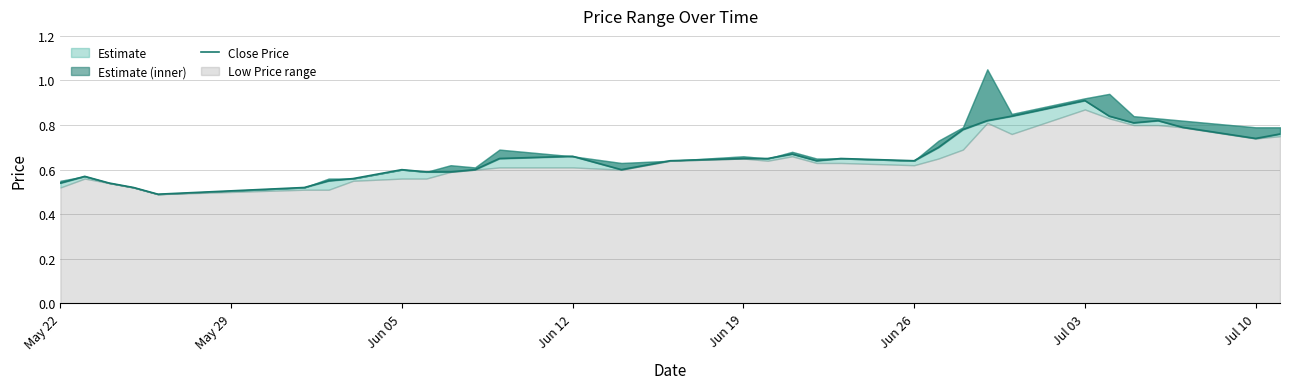

What is the difference between the second highest and minimum values?

0.3